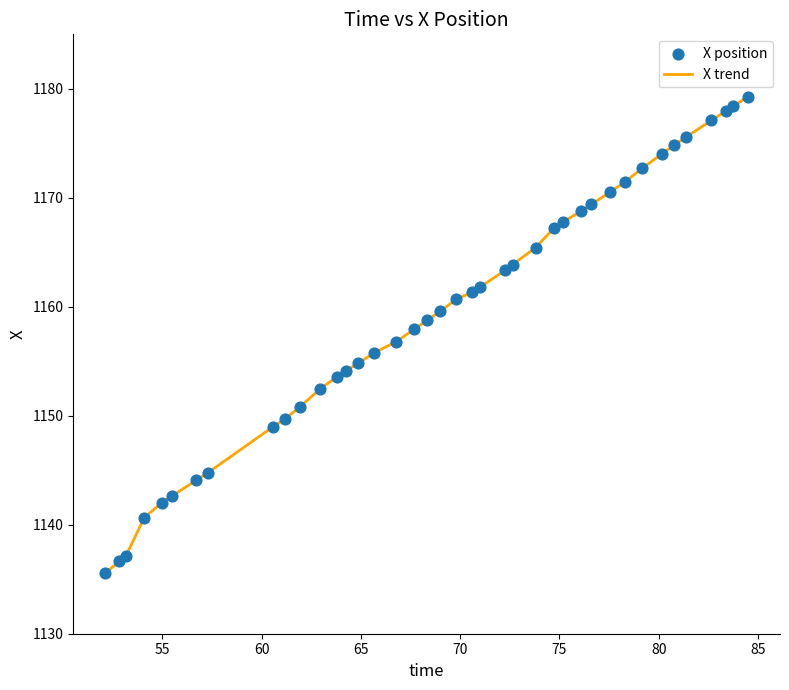

What is the smallest value displayed?

1135.6